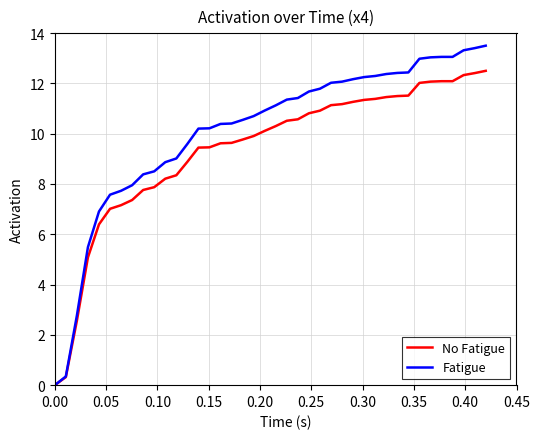

Which series has the largest range (max minus min)?

Fatigue